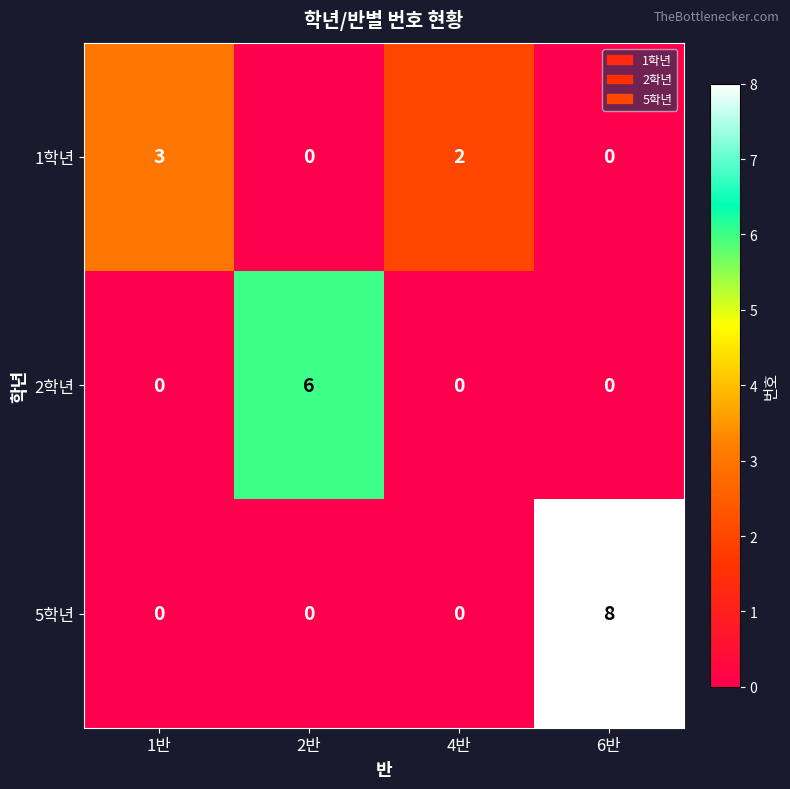

The value of 5학년 at 2반 is 0. True or false?

True